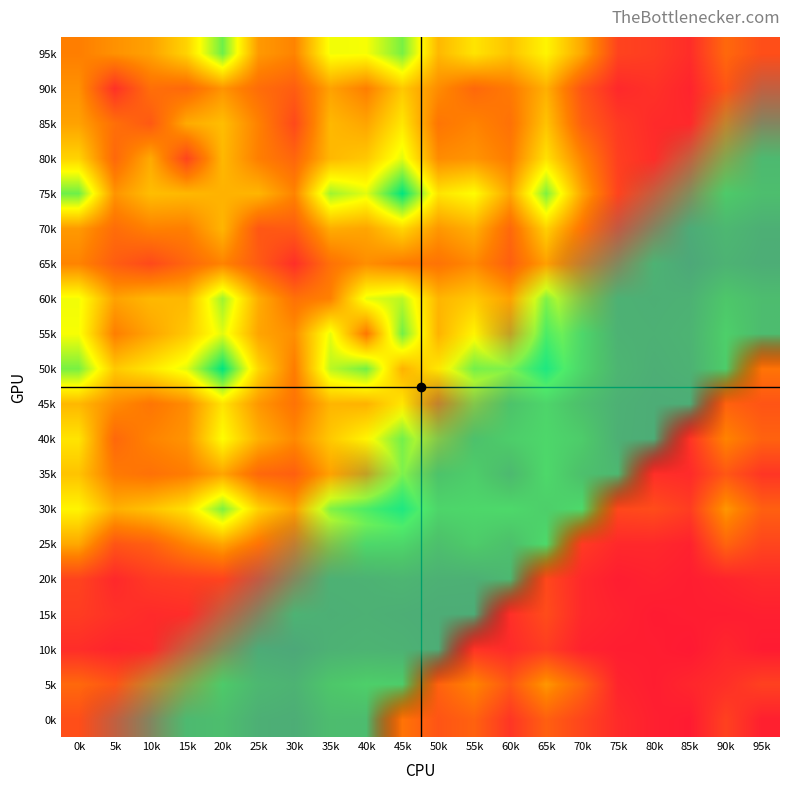

Reading left to right, what are all the values shown in this chart?

95k: 0k=47	5k=54	10k=60	15k=78	20k=120	25k=57	30k=49	35k=96	40k=95	45k=118	50k=68	55k=84	60k=72	65k=90	70k=62	75k=20	80k=17	85k=10	90k=37	95k=25
90k: 0k=54	5k=12	10k=40	15k=37	20k=55	25k=39	30k=32	35k=60	40k=47	45k=74	50k=52	55k=37	60k=45	65k=65	70k=28	75k=8	80k=12	85k=6	90k=28	95k=14
85k: 0k=60	5k=40	10k=30	15k=63	20k=70	25k=48	30k=23	35k=68	40k=61	45k=85	50k=43	55k=49	60k=41	65k=72	70k=33	75k=16	80k=9	85k=8	90k=36	95k=9
80k: 0k=78	5k=37	10k=63	15k=21	20k=68	25k=47	30k=36	35k=68	40k=74	45k=99	50k=52	55k=55	60k=46	65k=83	70k=49	75k=18	80k=10	85k=15	90k=39	95k=29
75k: 0k=120	5k=55	10k=70	15k=68	20k=66	25k=67	30k=49	35k=111	40k=99	45k=140	50k=84	55k=93	60k=61	65k=117	70k=61	75k=20	80k=14	85k=16	90k=53	95k=36
70k: 0k=57	5k=39	10k=48	15k=47	20k=67	25k=29	30k=31	35k=64	40k=61	45k=79	50k=56	55k=65	60k=37	65k=77	70k=42	75k=11	80k=8	85k=8	90k=26	95k=14
65k: 0k=49	5k=32	10k=23	15k=36	20k=49	25k=31	30k=11	35k=41	40k=53	45k=46	50k=42	55k=51	60k=33	65k=59	70k=32	75k=12	80k=19	85k=3	90k=19	95k=11
60k: 0k=96	5k=60	10k=68	15k=68	20k=111	25k=64	30k=41	35k=48	40k=98	45k=106	50k=67	55k=74	60k=60	65k=109	70k=60	75k=17	80k=14	85k=17	90k=49	95k=34
55k: 0k=95	5k=47	10k=61	15k=74	20k=99	25k=61	30k=53	35k=98	40k=44	45k=119	50k=66	55k=90	60k=52	65k=113	70k=69	75k=18	80k=16	85k=20	90k=59	95k=33
50k: 0k=118	5k=74	10k=85	15k=99	20k=140	25k=79	30k=46	35k=106	40k=119	45k=66	50k=85	55k=112	60k=96	65k=121	70k=67	75k=23	80k=13	85k=18	90k=56	95k=42
45k: 0k=68	5k=52	10k=43	15k=52	20k=84	25k=56	30k=42	35k=67	40k=66	45k=85	50k=35	55k=63	60k=44	65k=66	70k=38	75k=16	80k=10	85k=11	90k=34	95k=28
40k: 0k=84	5k=37	10k=49	15k=55	20k=93	25k=65	30k=51	35k=74	40k=90	45k=112	50k=63	55k=41	60k=57	65k=68	70k=55	75k=15	80k=10	85k=13	90k=49	95k=34
35k: 0k=72	5k=45	10k=41	15k=46	20k=61	25k=37	30k=33	35k=60	40k=52	45k=96	50k=44	55k=57	60k=29	65k=70	70k=39	75k=27	80k=11	85k=9	90k=29	95k=14
30k: 0k=90	5k=65	10k=72	15k=83	20k=117	25k=77	30k=59	35k=109	40k=113	45k=121	50k=66	55k=68	60k=70	65k=58	70k=71	75k=22	80k=24	85k=17	90k=56	95k=33
25k: 0k=62	5k=28	10k=33	15k=49	20k=61	25k=42	30k=32	35k=60	40k=69	45k=67	50k=38	55k=55	60k=39	65k=71	70k=16	75k=8	80k=8	85k=5	90k=35	95k=21
20k: 0k=20	5k=8	10k=16	15k=18	20k=20	25k=11	30k=12	35k=17	40k=18	45k=23	50k=16	55k=15	60k=27	65k=22	70k=8	75k=3	80k=5	85k=3	90k=6	95k=9
15k: 0k=17	5k=12	10k=9	15k=10	20k=14	25k=8	30k=19	35k=14	40k=16	45k=13	50k=10	55k=10	60k=11	65k=24	70k=8	75k=5	80k=2	85k=3	90k=3	95k=4
10k: 0k=10	5k=6	10k=8	15k=15	20k=16	25k=8	30k=3	35k=17	40k=20	45k=18	50k=11	55k=13	60k=9	65k=17	70k=5	75k=3	80k=3	85k=1	90k=7	95k=2
5k: 0k=37	5k=28	10k=36	15k=39	20k=53	25k=26	30k=19	35k=49	40k=59	45k=56	50k=34	55k=49	60k=29	65k=56	70k=35	75k=6	80k=3	85k=7	90k=11	95k=19
0k: 0k=25	5k=14	10k=9	15k=29	20k=36	25k=14	30k=11	35k=34	40k=33	45k=42	50k=28	55k=34	60k=14	65k=33	70k=21	75k=9	80k=4	85k=2	90k=19	95k=4